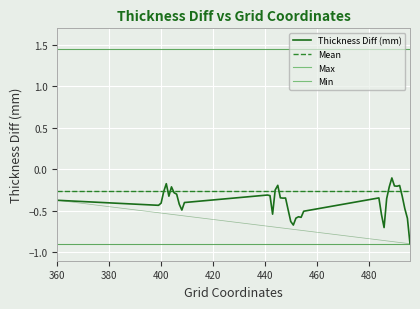

Does the chart display data point markers on the line(s)?

No